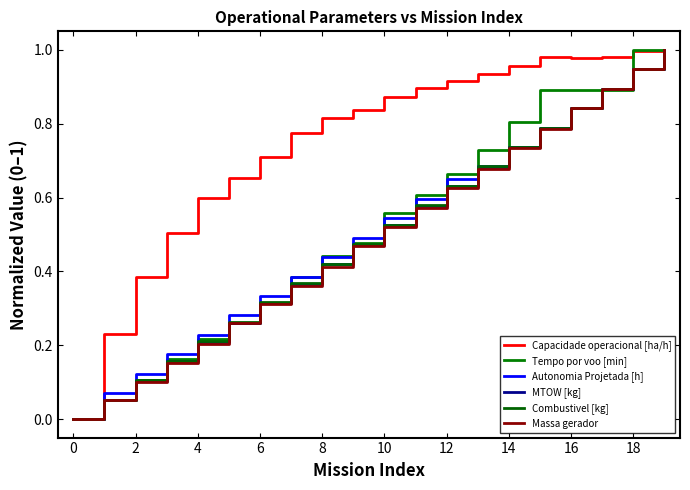

Does the chart have visible grid lines?

No